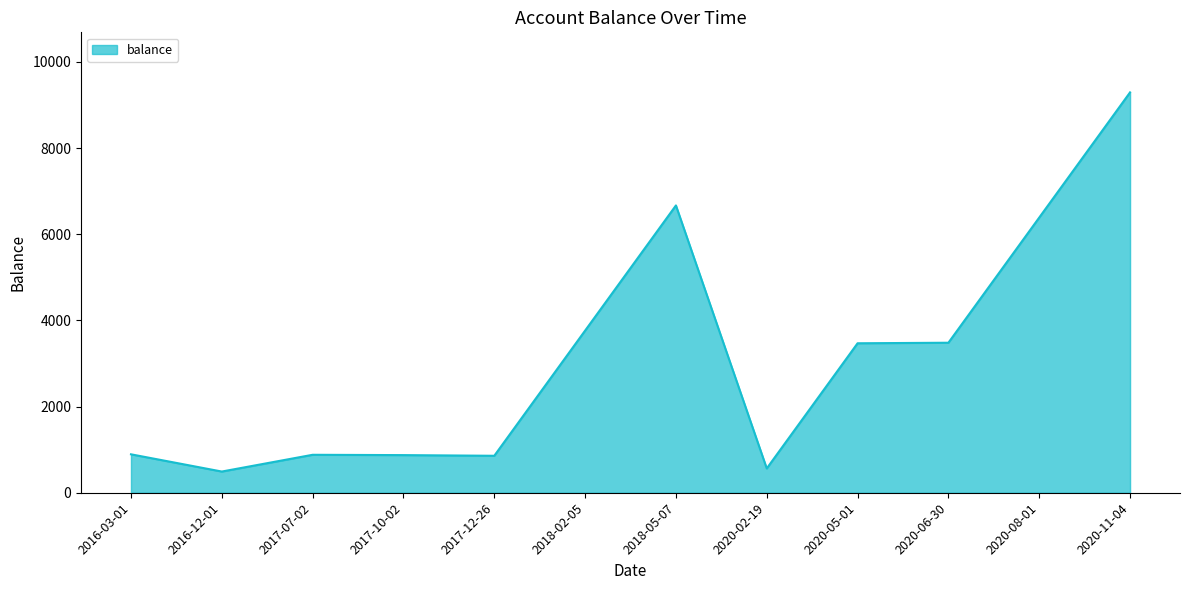

Which has a higher value, 2017-10-02 or 2020-06-30?

2020-06-30